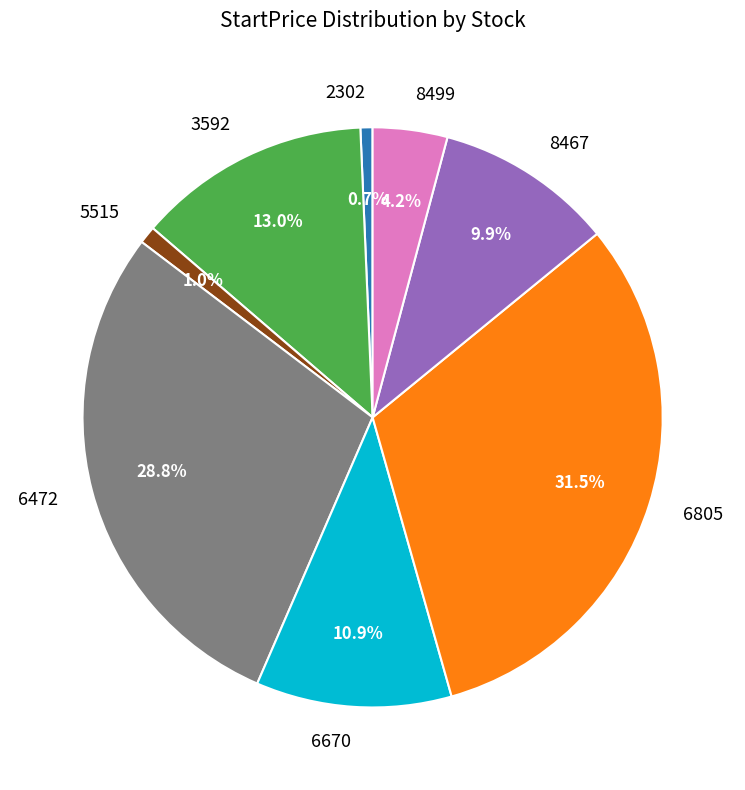

To the nearest percent, what is the average slice percentage?

12%